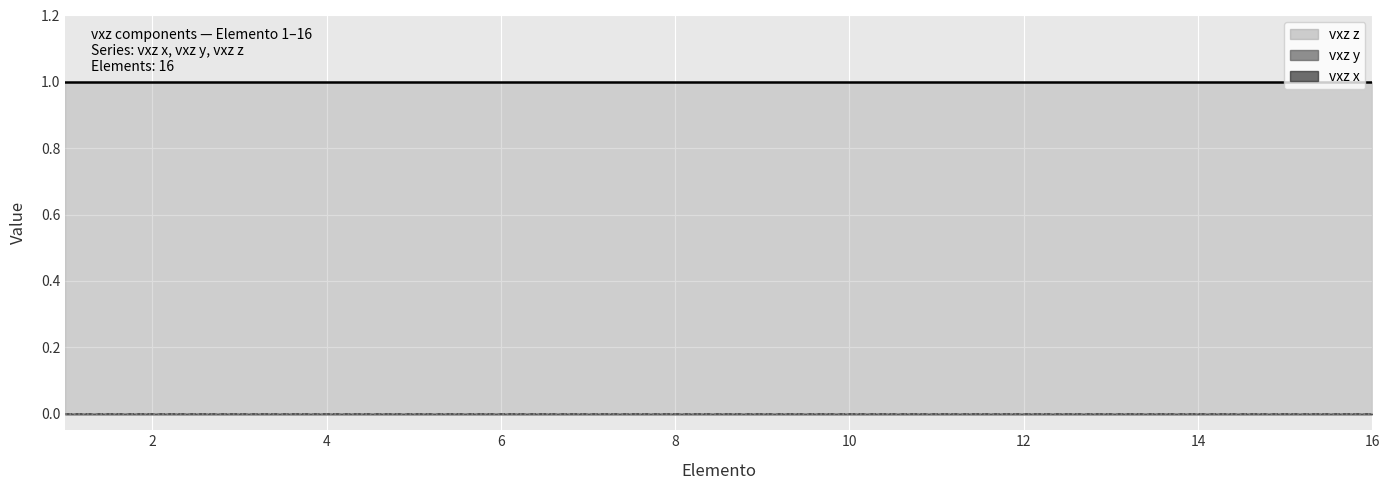

At which label is vxz y closest to 0?

1